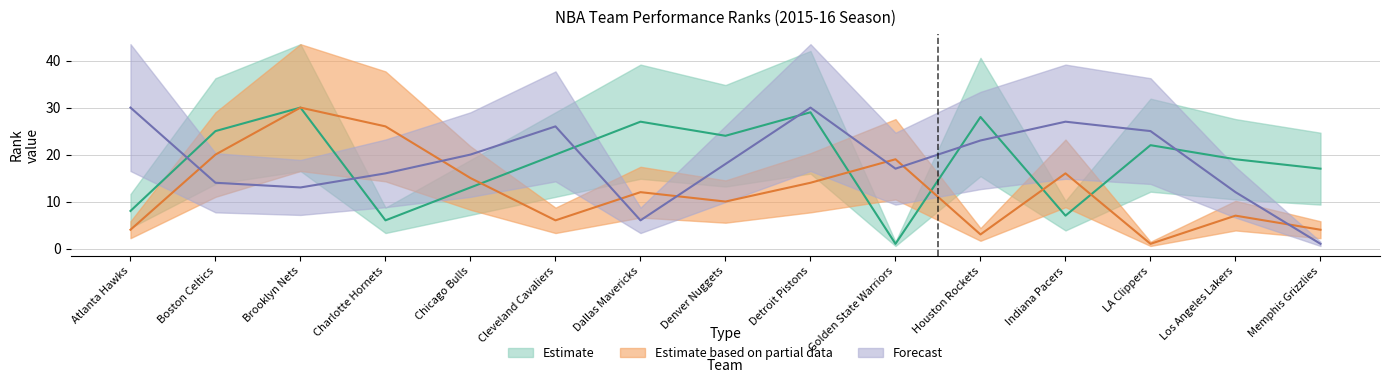

Is it true that FT_PCT_RANK equals 26 at Cleveland Cavaliers?

True